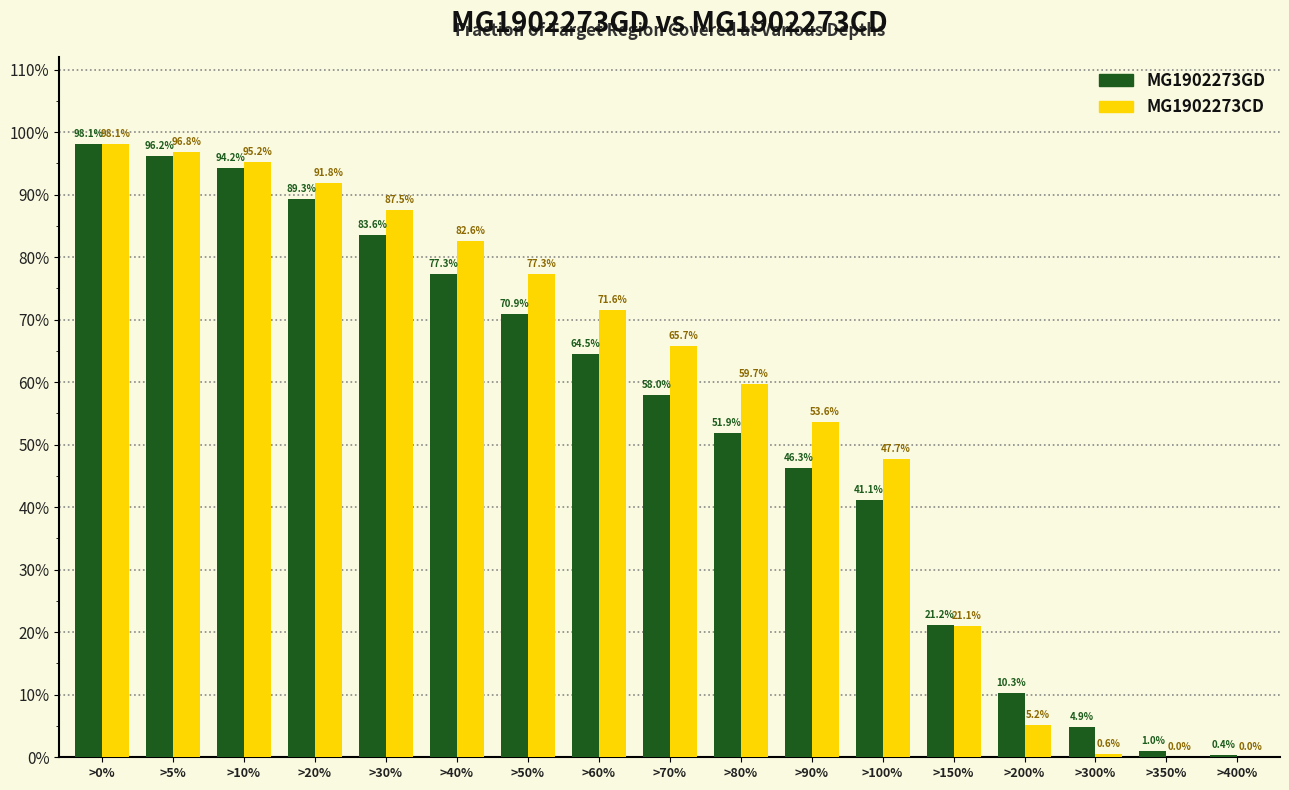

Does the chart contain stacked bars?

No